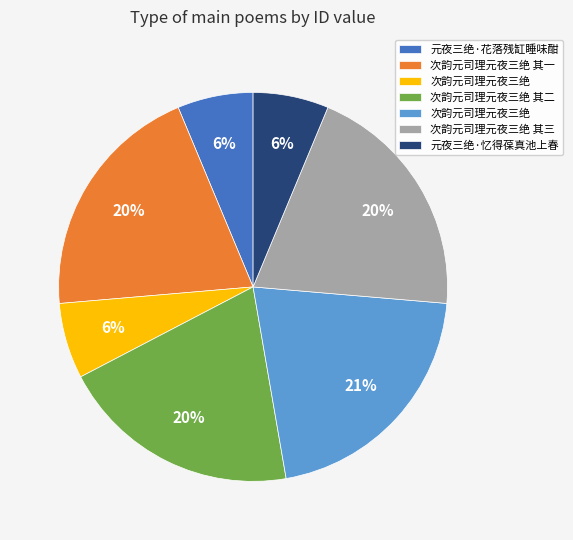

To the nearest percent, what is the average slice percentage?

14%